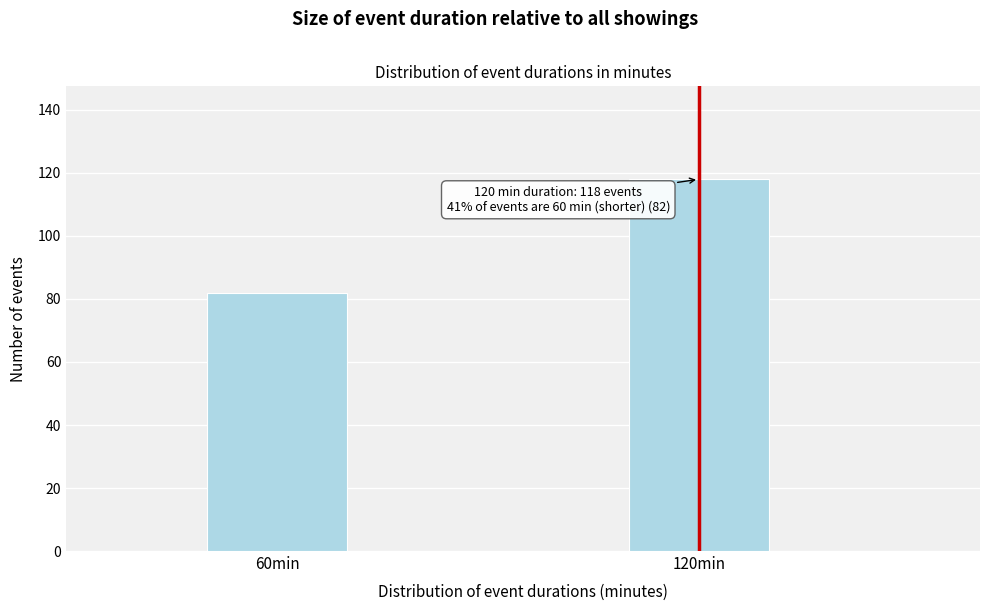

Reading left to right, what are all the values shown in this chart?

60min=82	120min=118